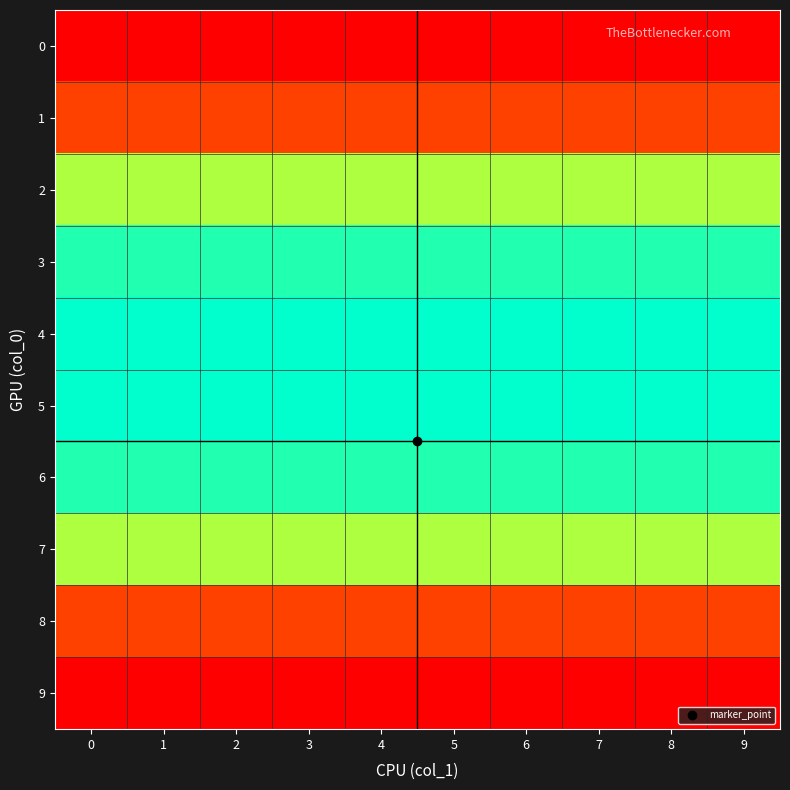

Which label corresponds to the smallest value in the chart?

3